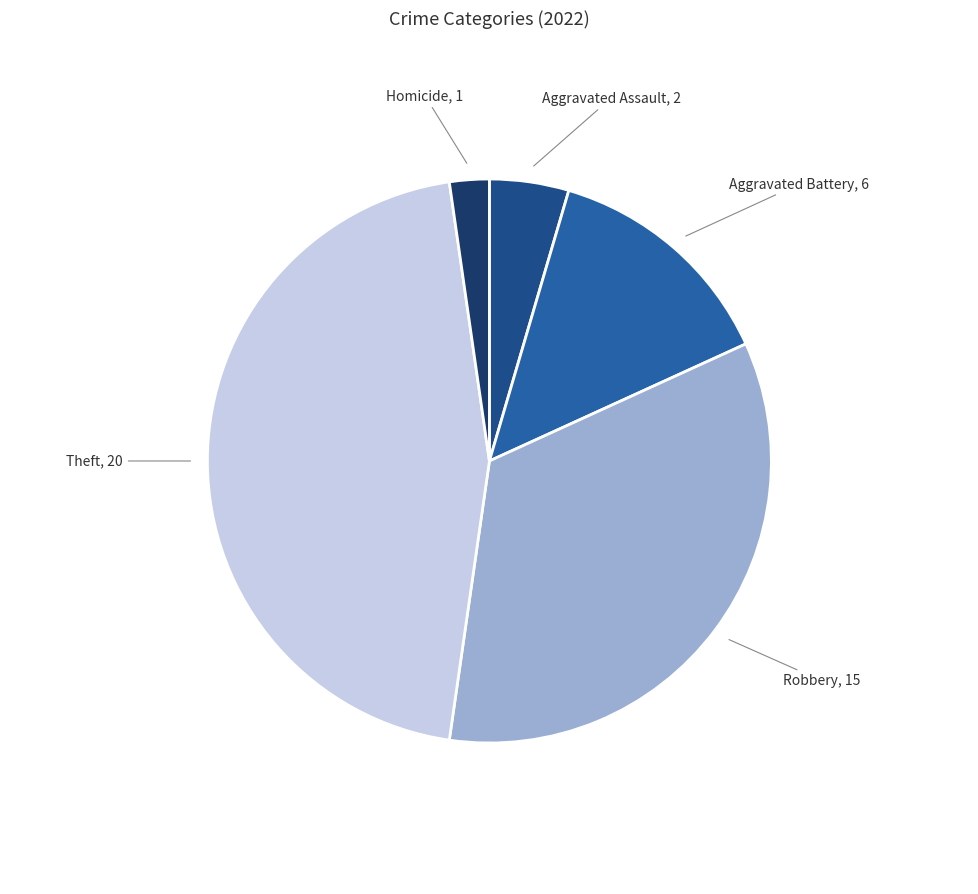

How many slices are in this pie chart?

5